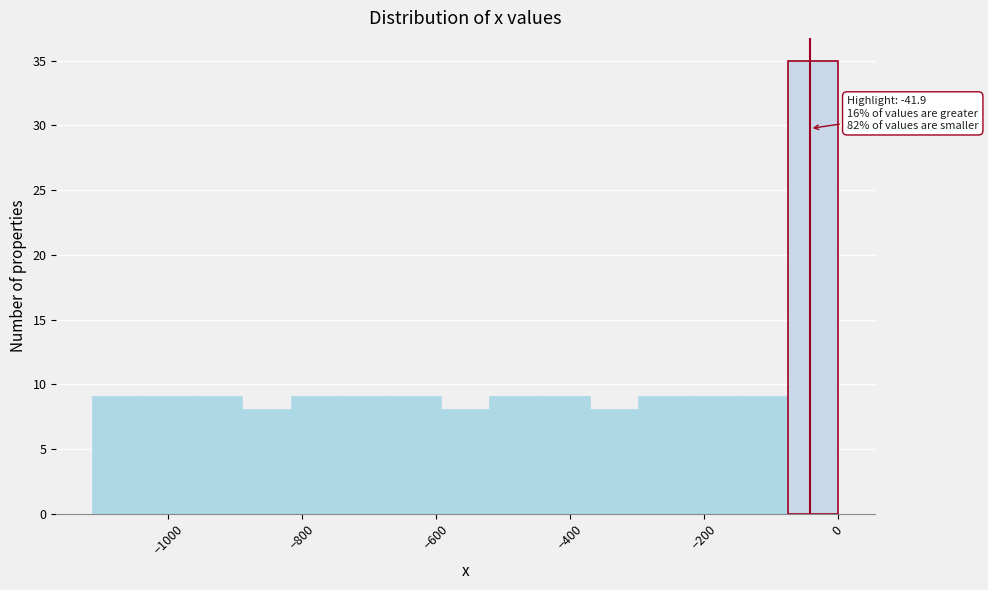

Read against the x-axis, roughly where is the centre of the tallest bar?

-40